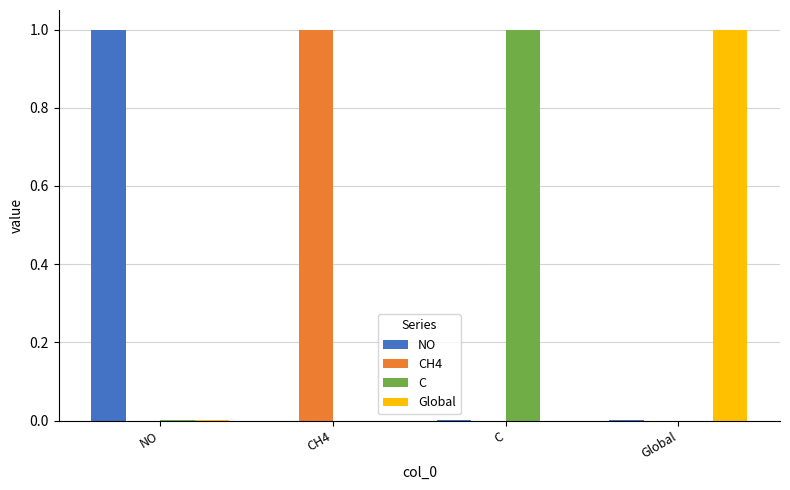

The Global series shows 0.0 at C. True or false?

True